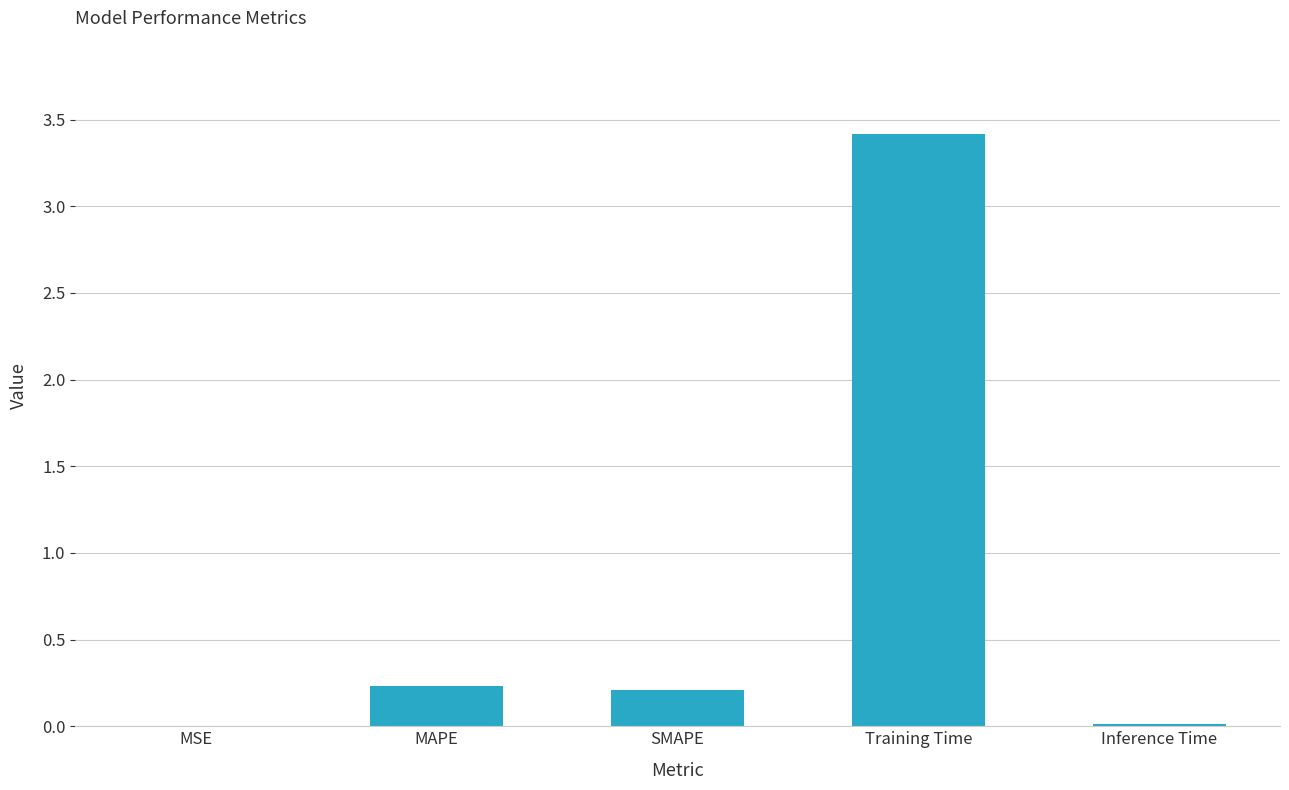

What is the sum of all values?

3.9